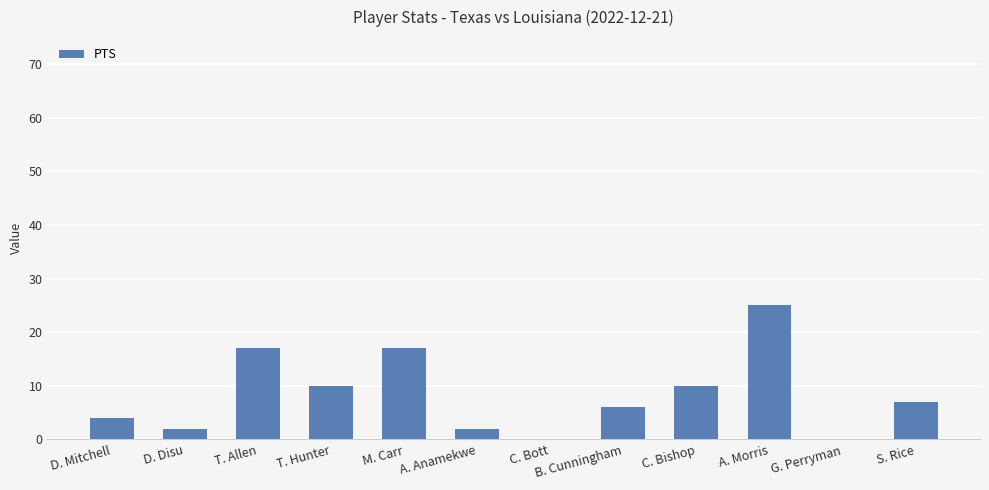

What is the average value?

8